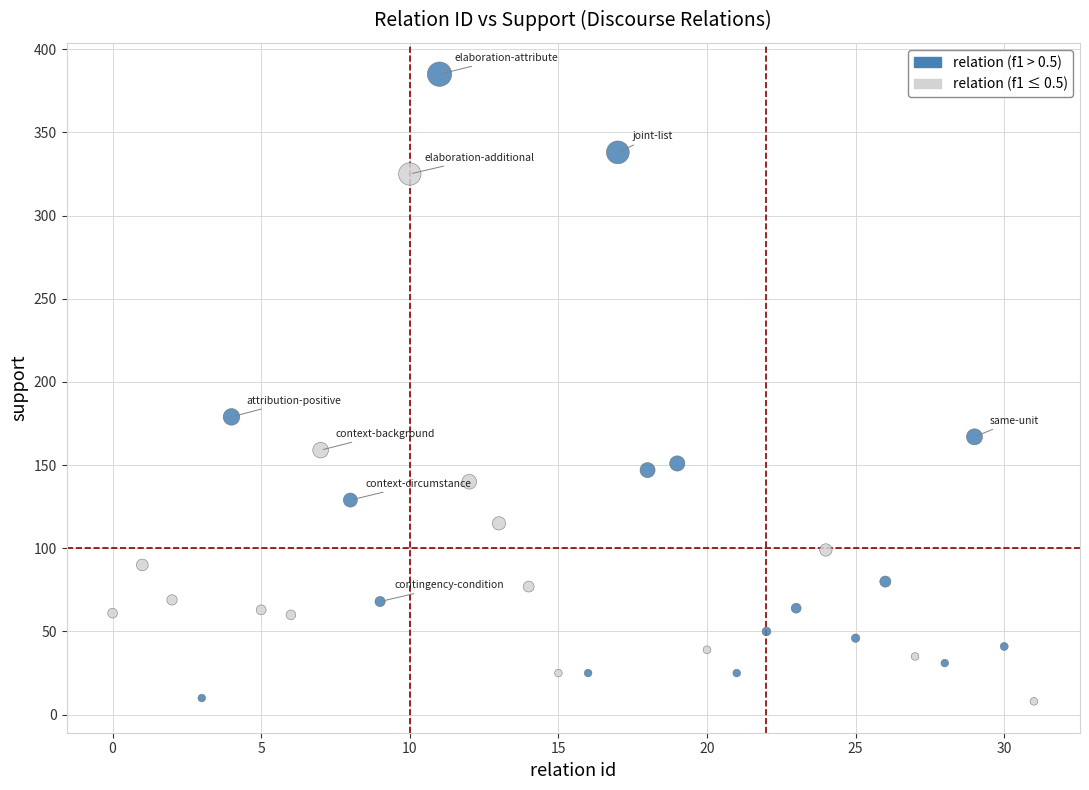

What is the range of Y values (max minus min)?

377